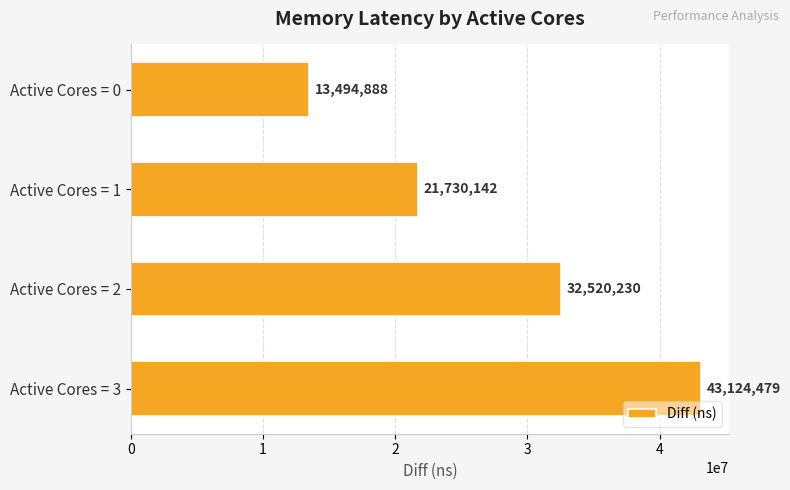

How many values are between 21730142 and 43124479?

3